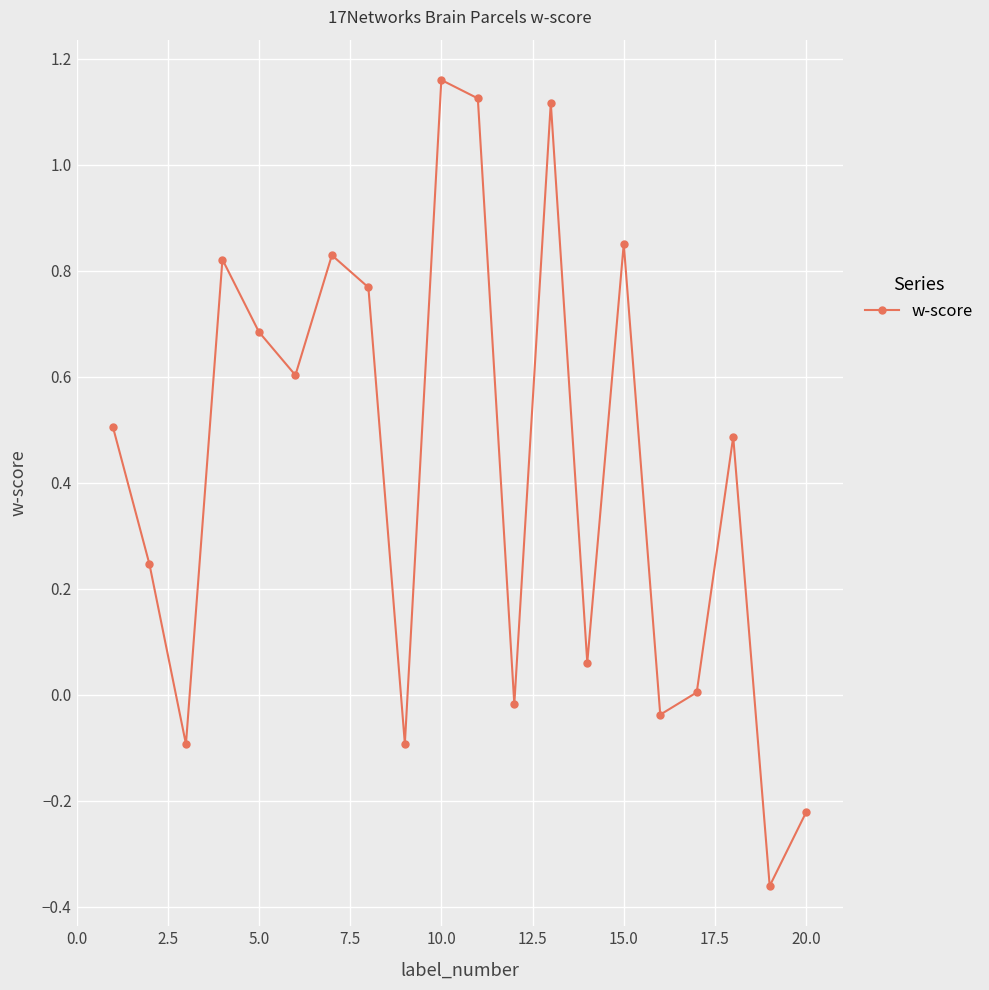

How many lines are shown in the chart?

1